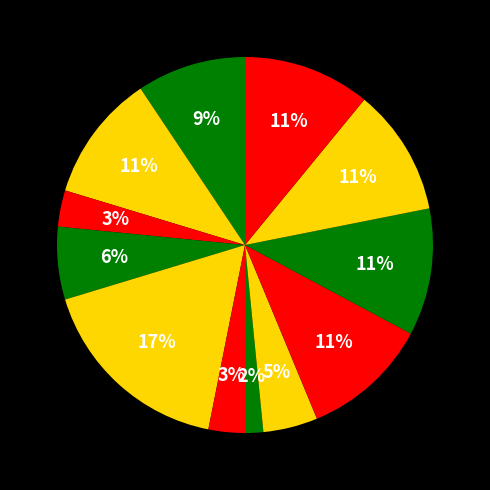

Is there any slice that represents more than half of the pie?

No